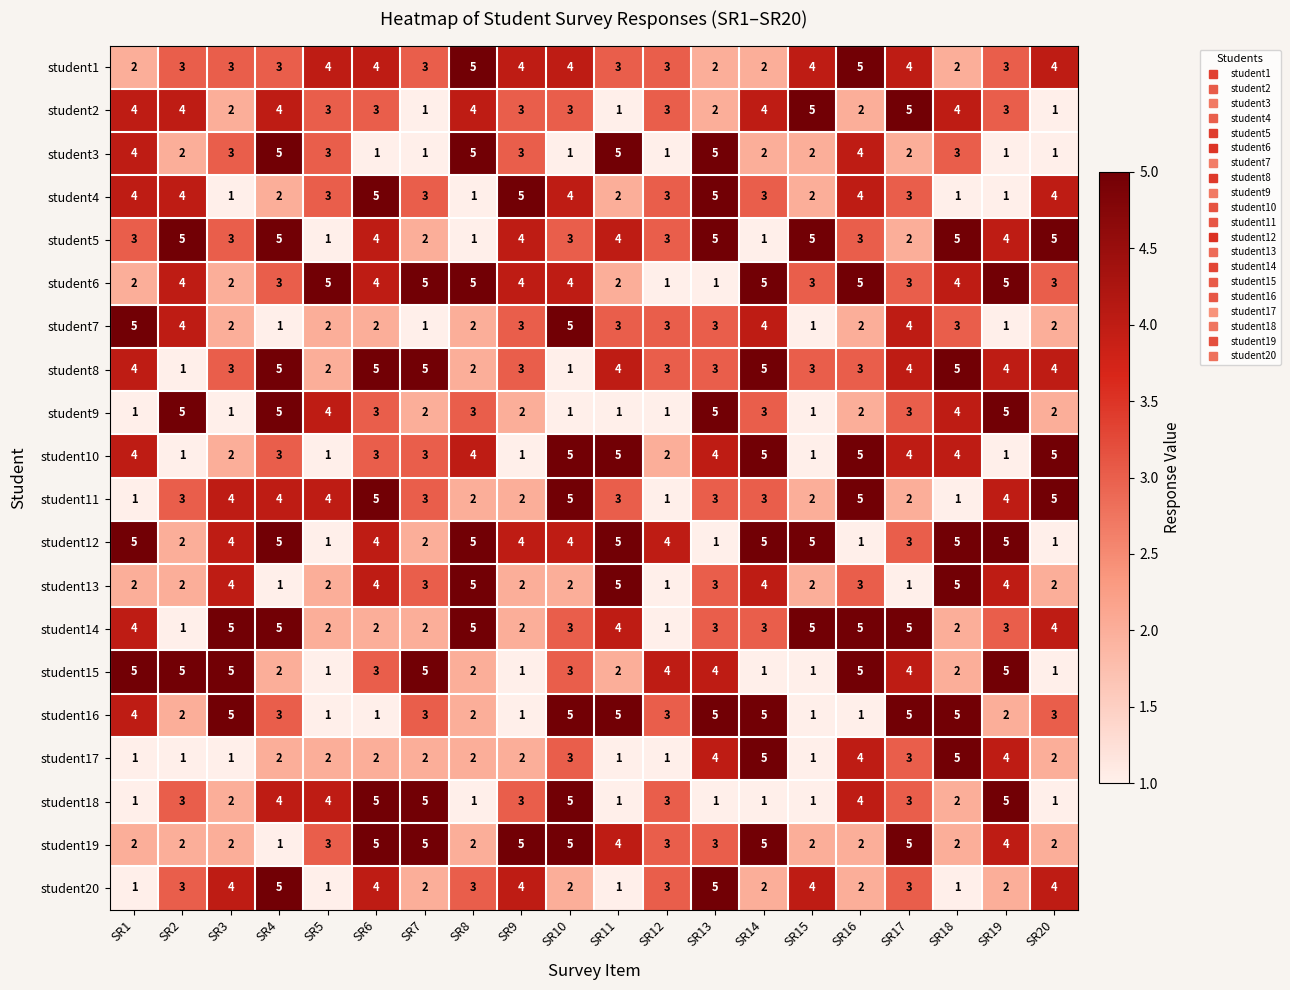

What is the spread (max minus min) of values at SR12?

3